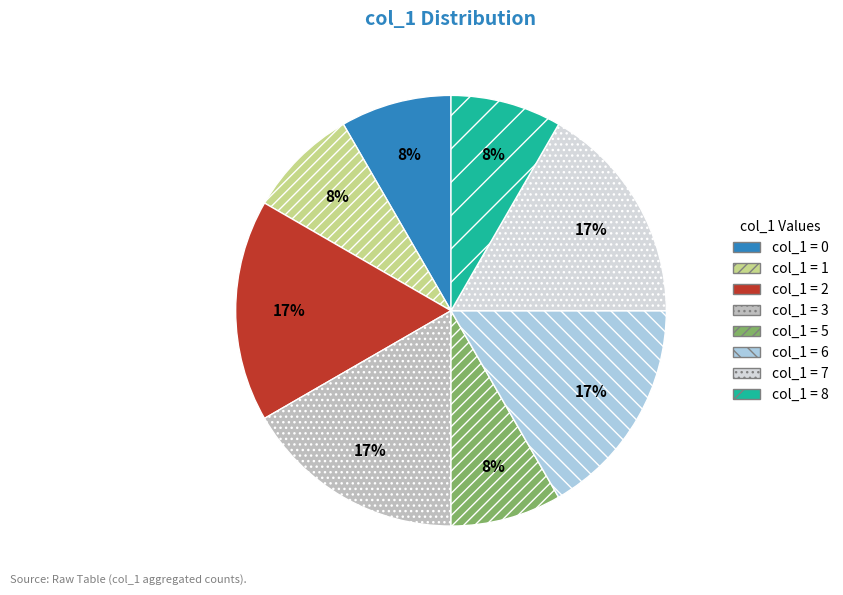

Count the number of slices in the pie.

8